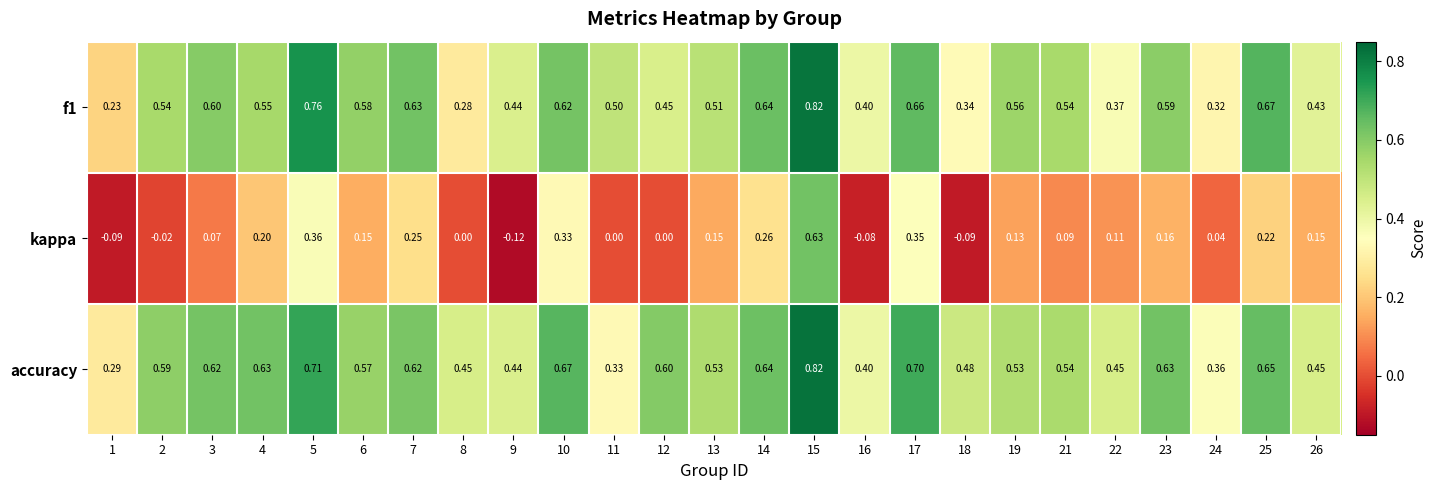

Is the value of f1 at 10 greater than the value of accuracy at 24?

Yes